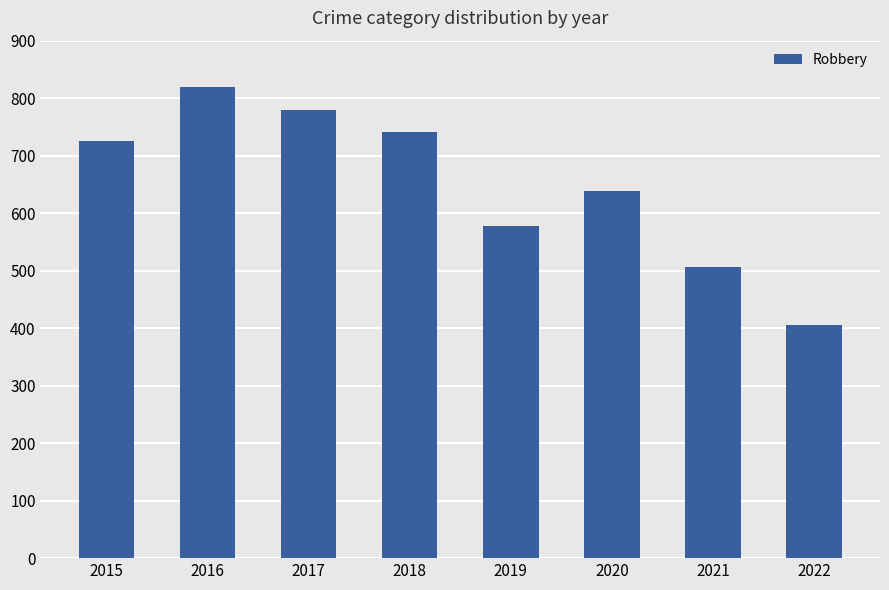

Count the number of categories in the chart.

8